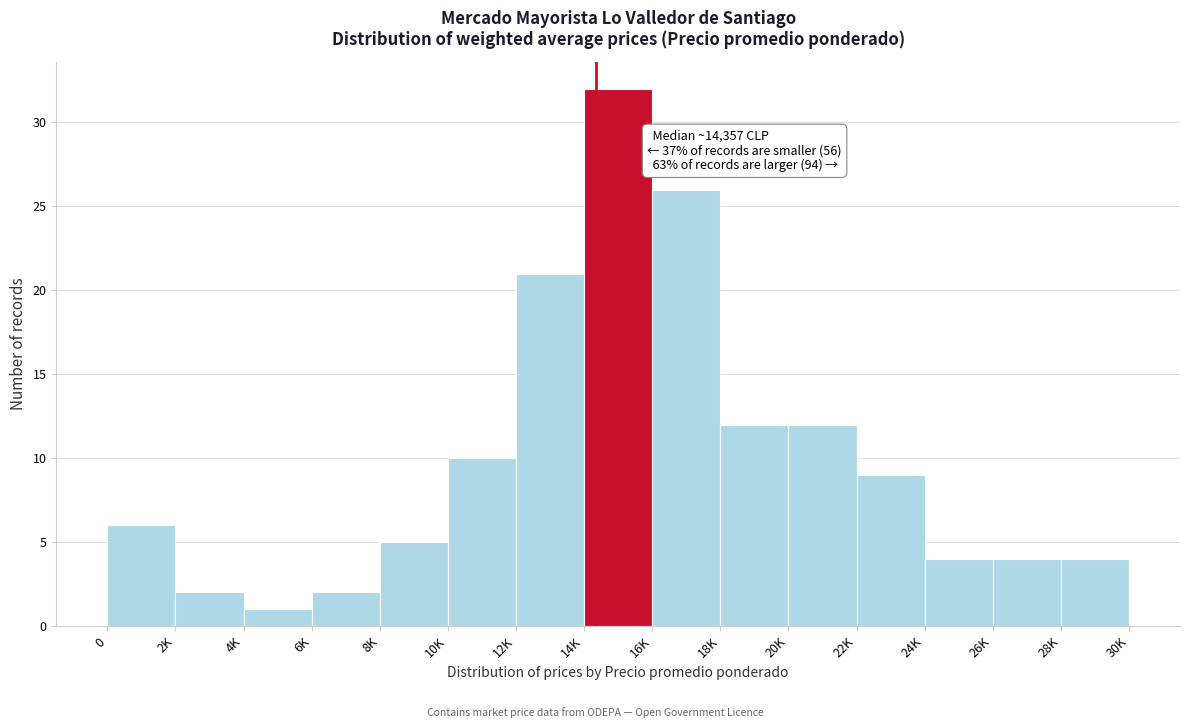

Reading left to right, extract all data points from this chart.

6	2	1	2	5	10	21	32	26	12	12	9	4	4	4